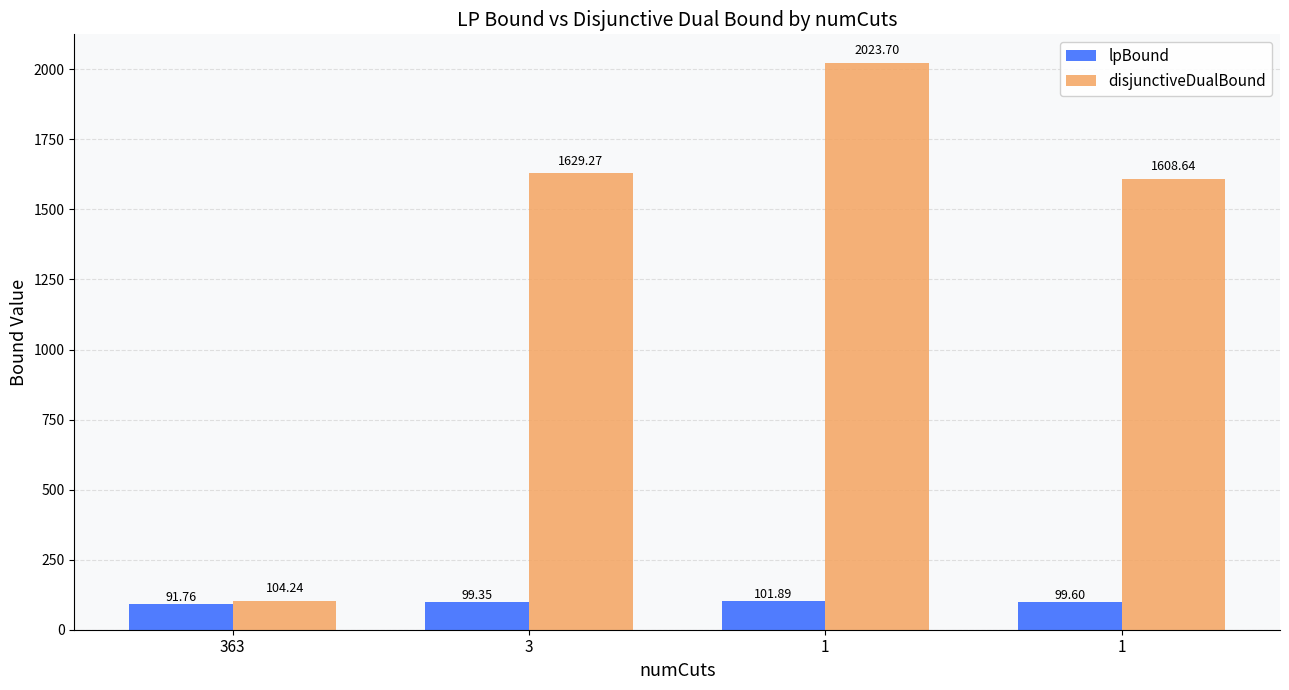

Rank the series at 363 from lowest to highest value.

lpBound, disjunctiveDualBound